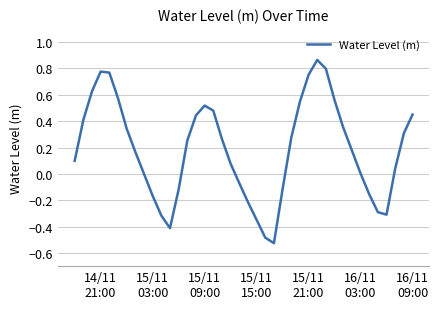

What is the difference between the maximum and minimum values?

1.4